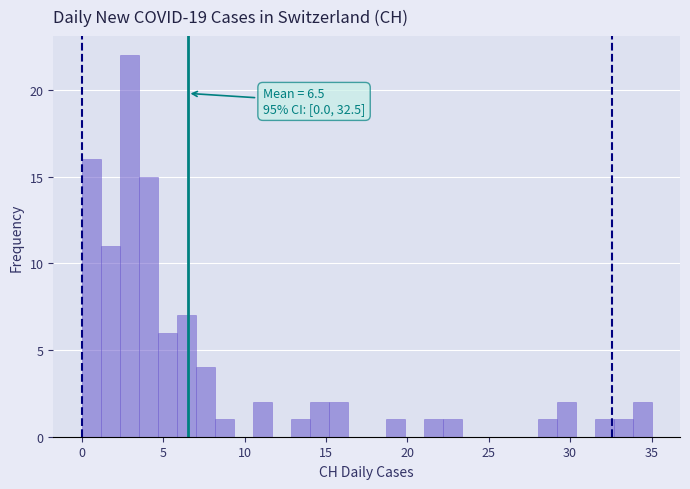

Read against the x-axis, roughly where is the centre of the tallest bar?

3.0